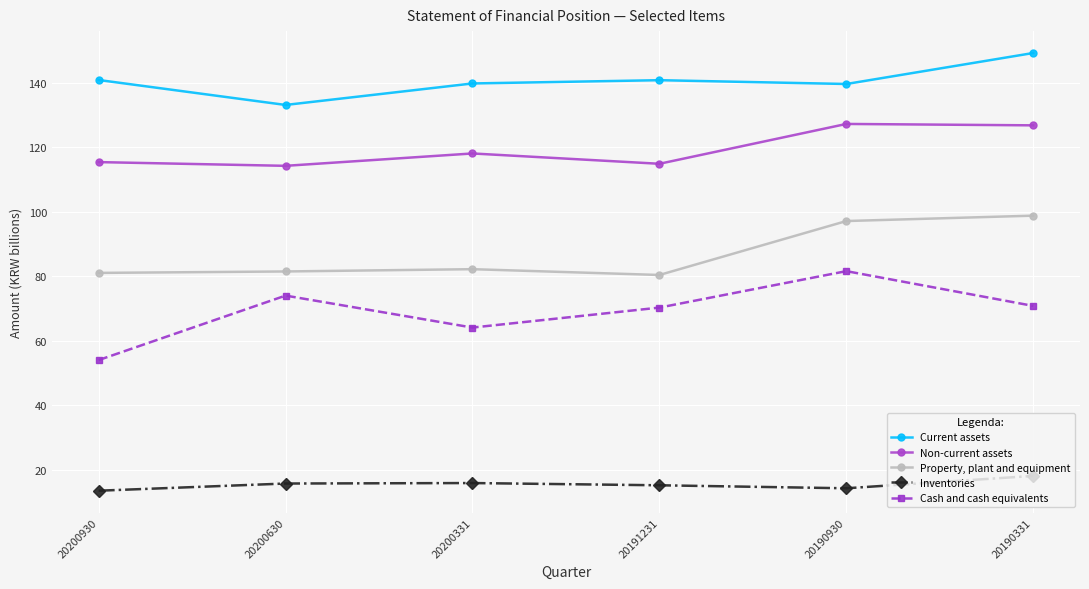

True or false: Cash and cash equivalents has more than 2 interior local peaks.

False